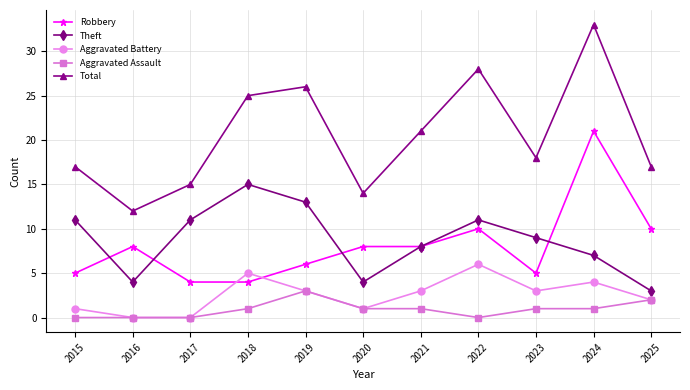

Between 2023 and 2024, which series saw the biggest shift?

Robbery